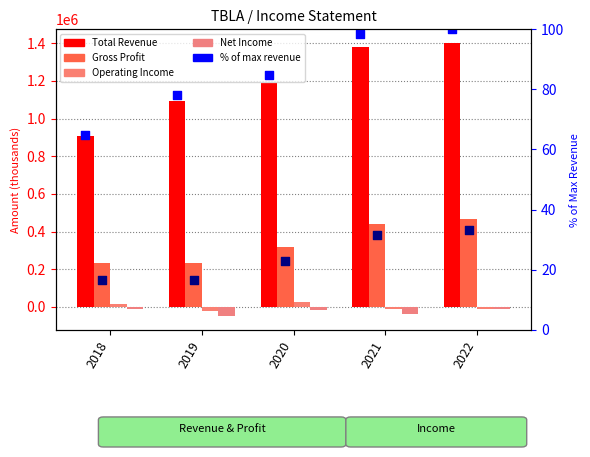

Which series reaches the maximum Y coordinate?

Total Revenue